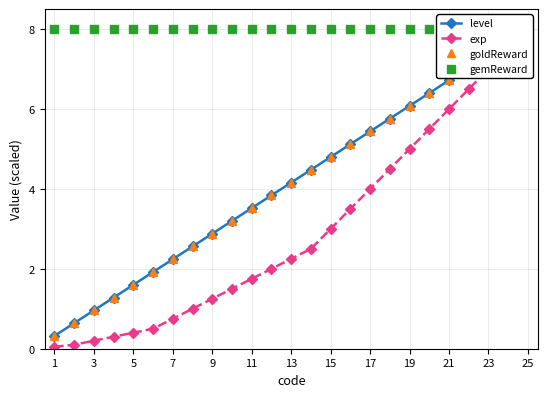

What is the minimum value for level?

0.3